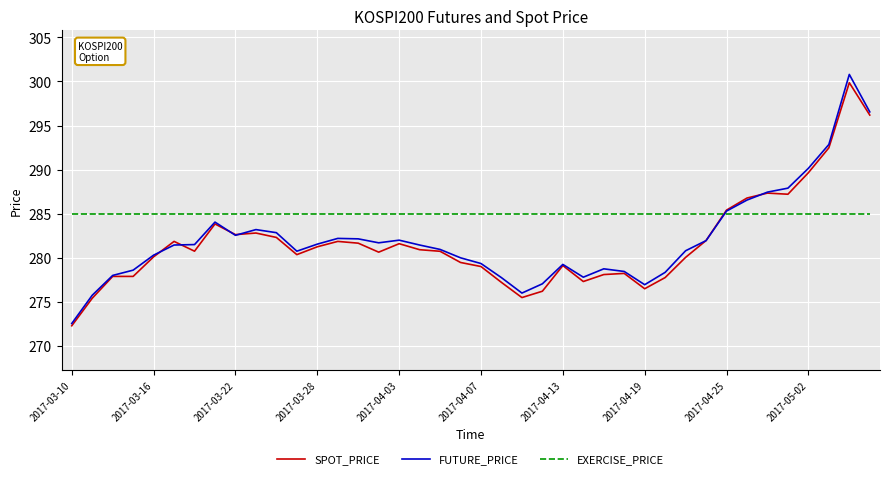

Which series has the largest range (max minus min)?

FUTURE_PRICE